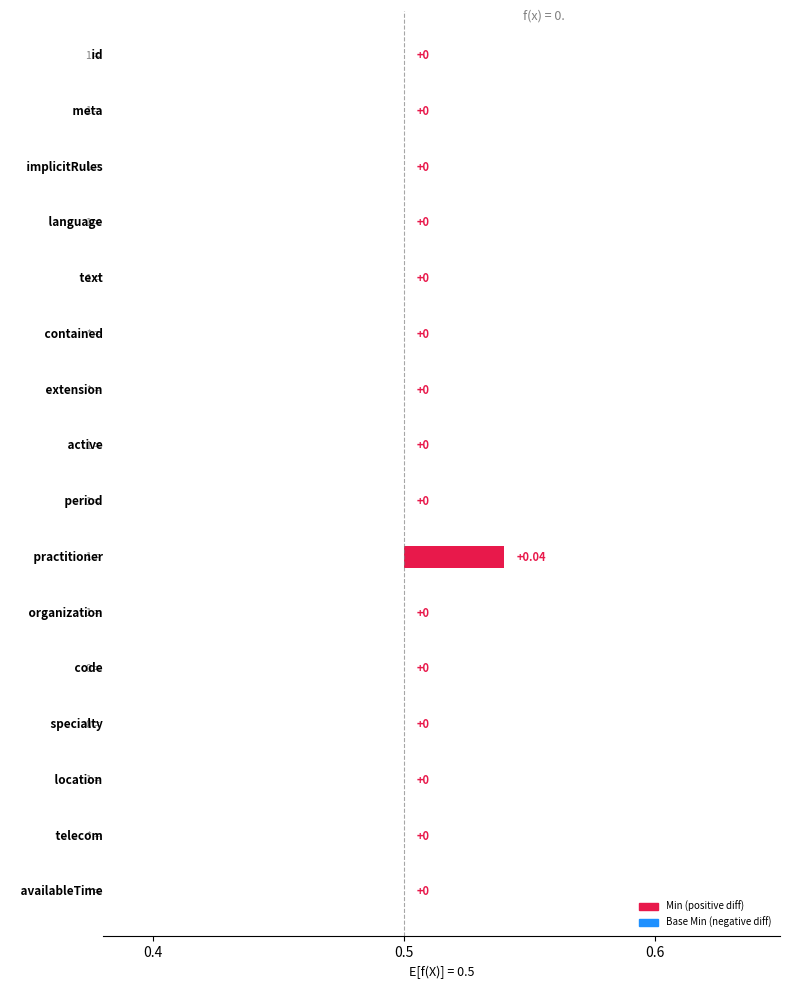

At how many categories does at least one series exceed 0?

1